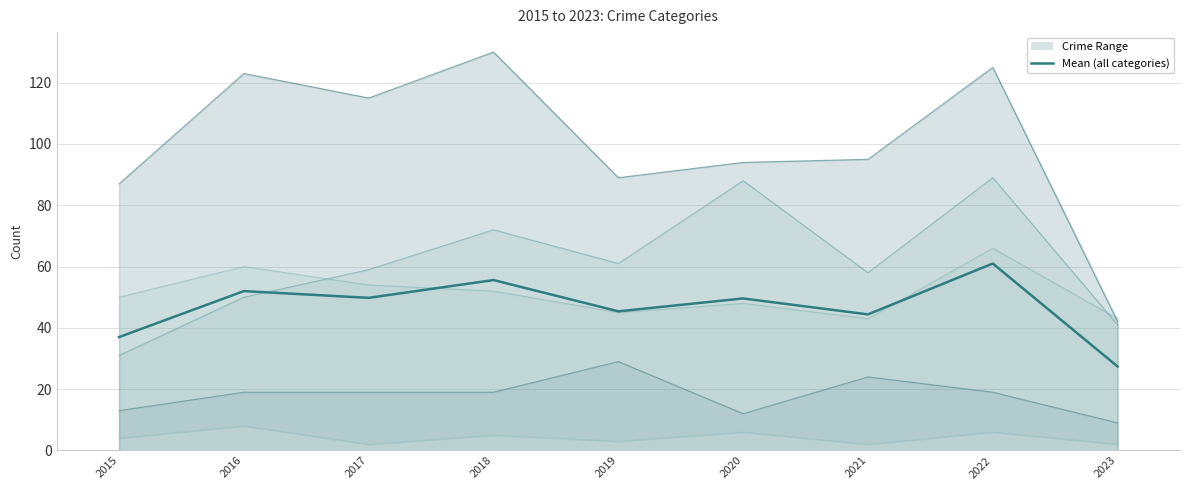

What is the value of the 6th point from the left?

49.6